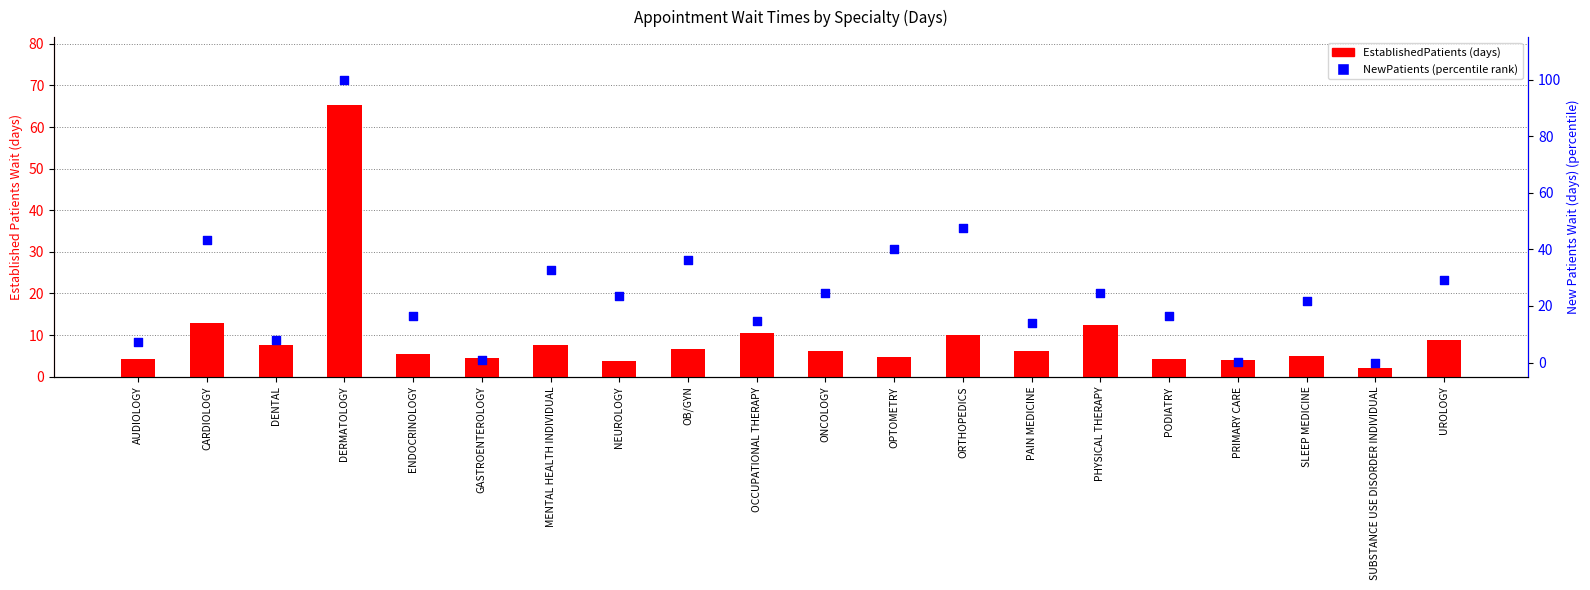

At which category is the sum across all series the highest?

DERMATOLOGY